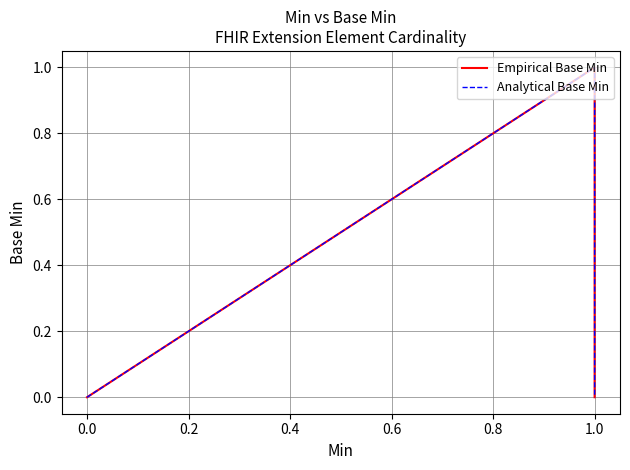

Reading left to right, list all the values displayed in this chart.

Empirical Base Min: 0	0	0	1	0
Analytical Base Min: 0	0	0	1	0